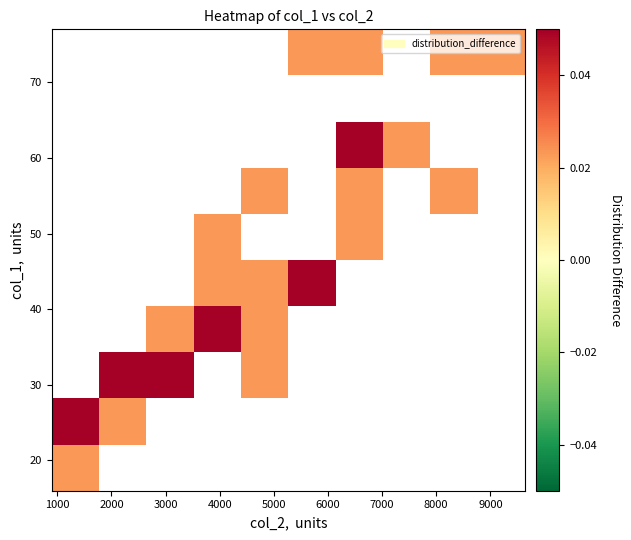

What is the maximum value shown in the chart?

0.1